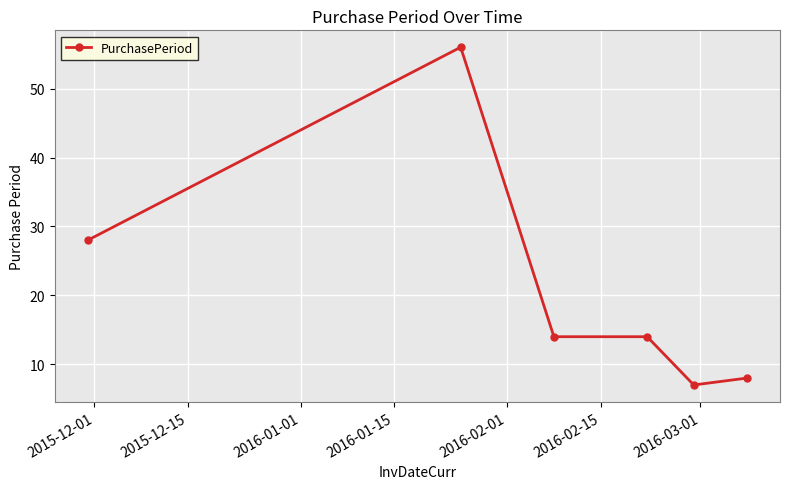

Count the number of categories in the chart.

6